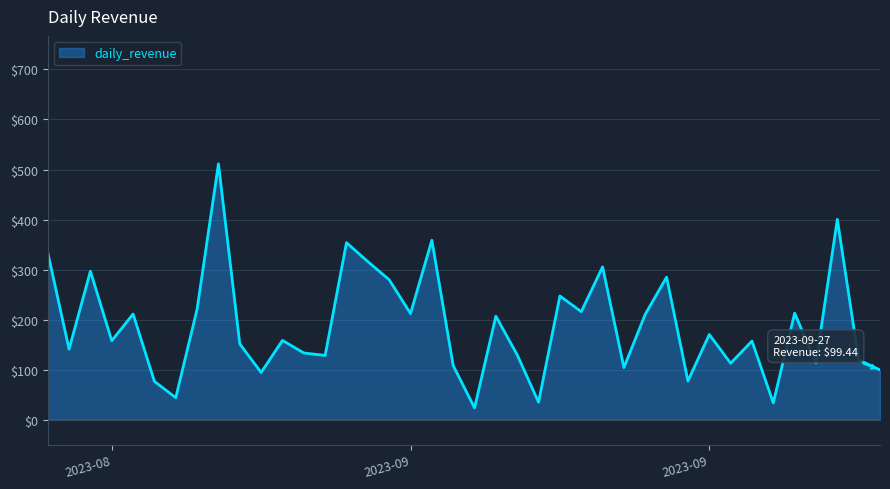

What is the difference between the maximum and minimum values?

487.9